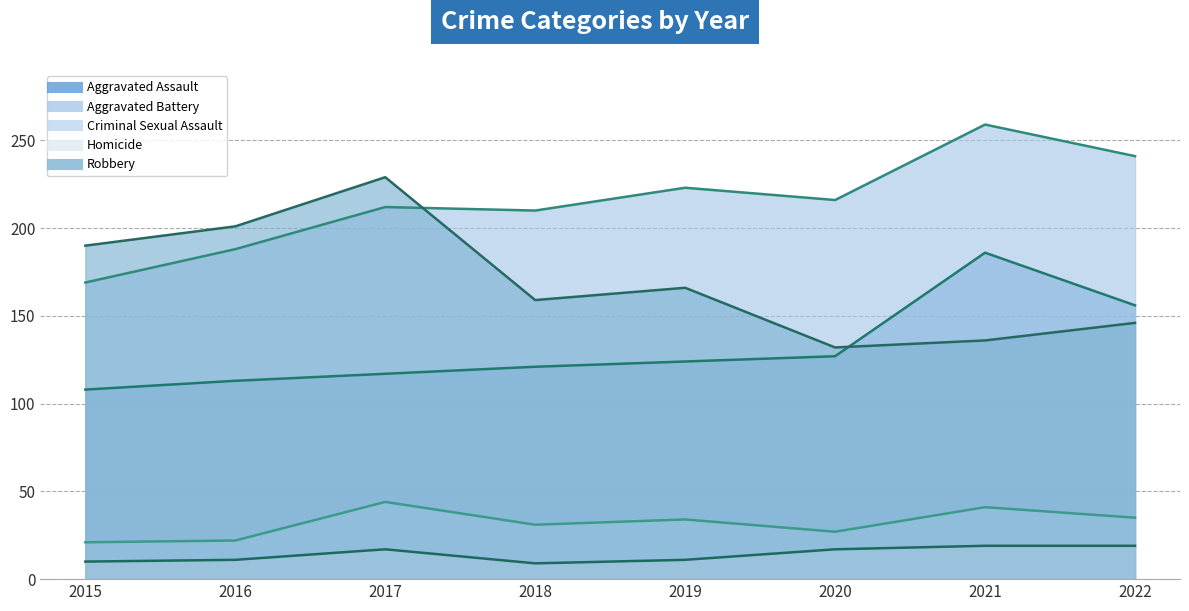

Which category has the highest value across all series?

2021